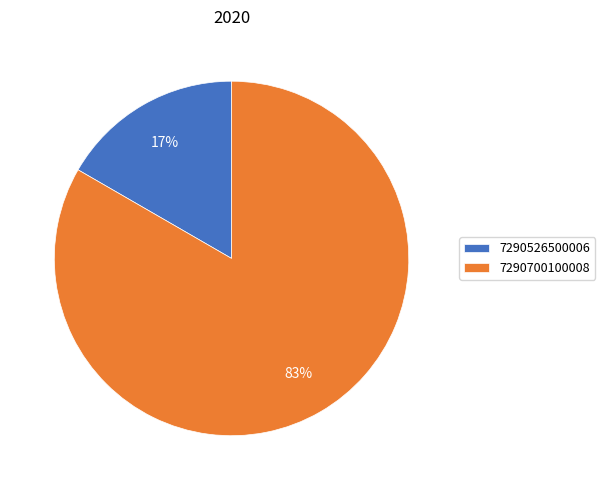

To the nearest percent, what is the combined percentage of 7290700100008 and 7290526500006?

100%